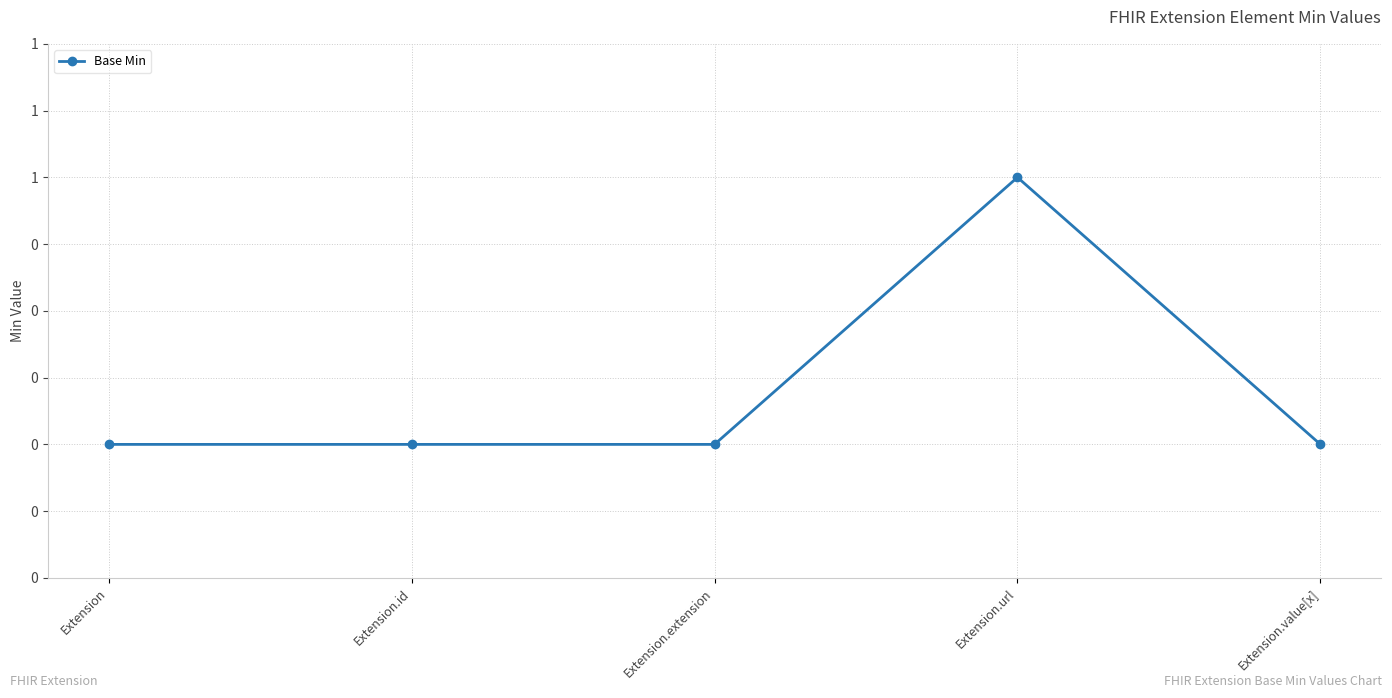

Does the chart have visible grid lines?

Yes